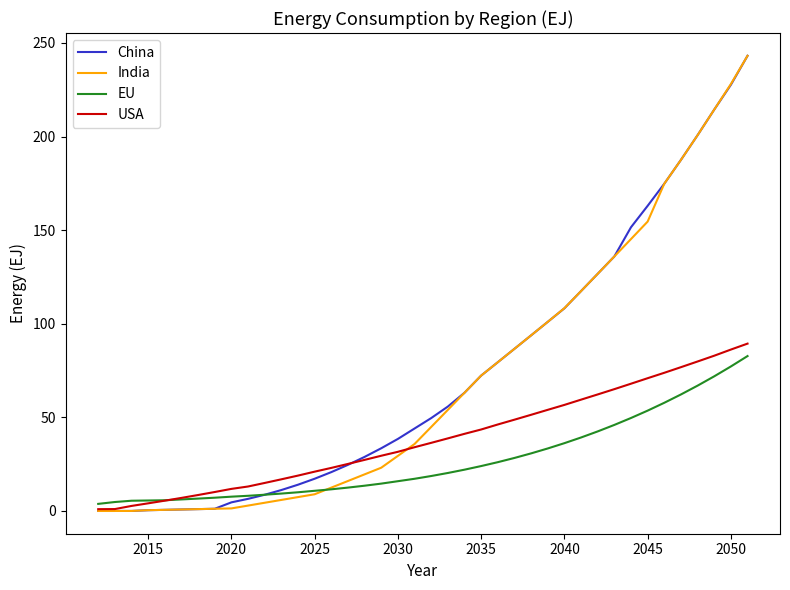

What is the maximum value for EU?

82.8